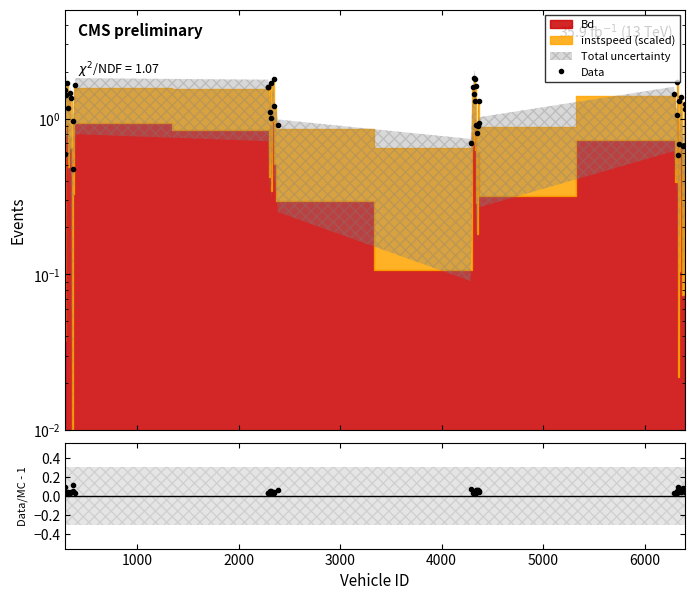

What is the maximum value shown in the chart?

1.8